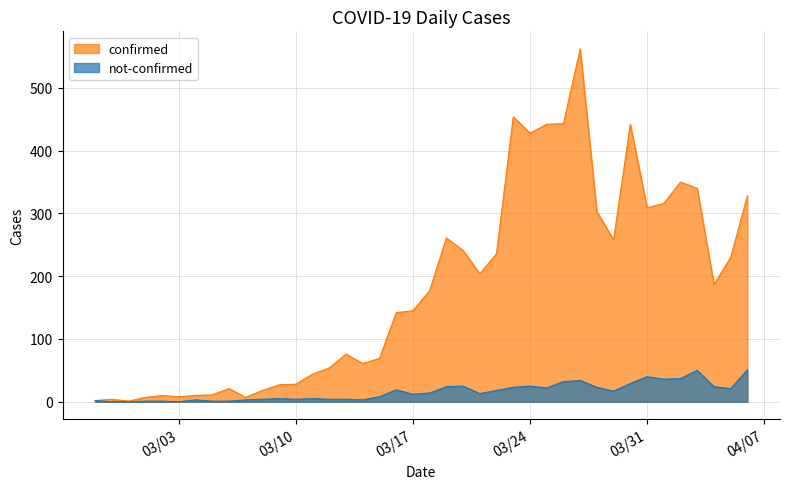

True or false: not-confirmed and confirmed cross at least once.

False